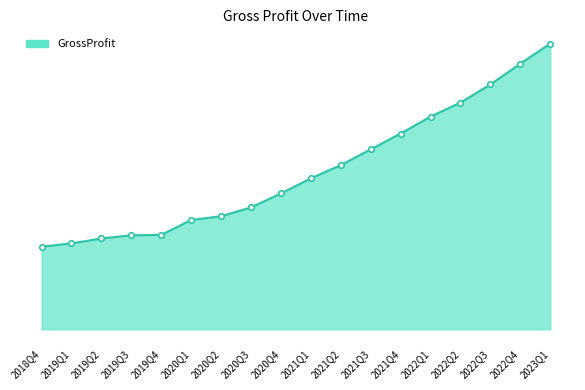

What is the smallest value displayed?

16869000